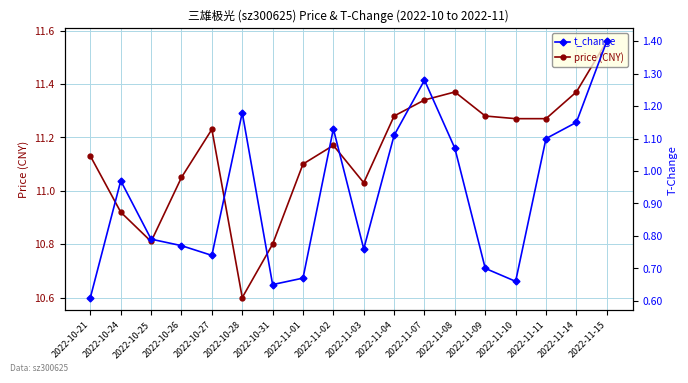

At which category is the sum across all series the highest?

2022-11-15